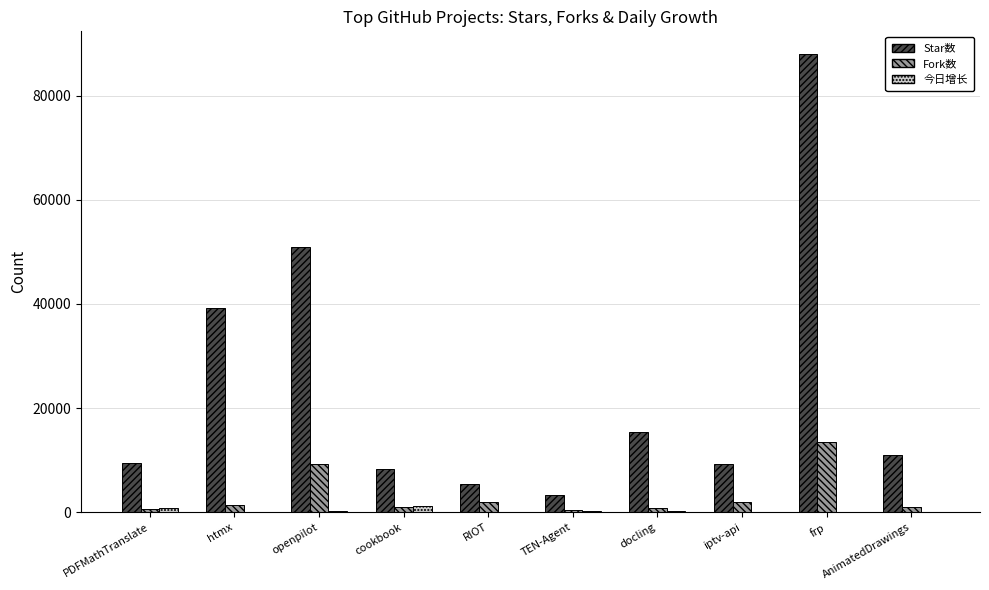

Is the value of Star数 at AnimatedDrawings greater than the value of 今日增长 at frp?

Yes